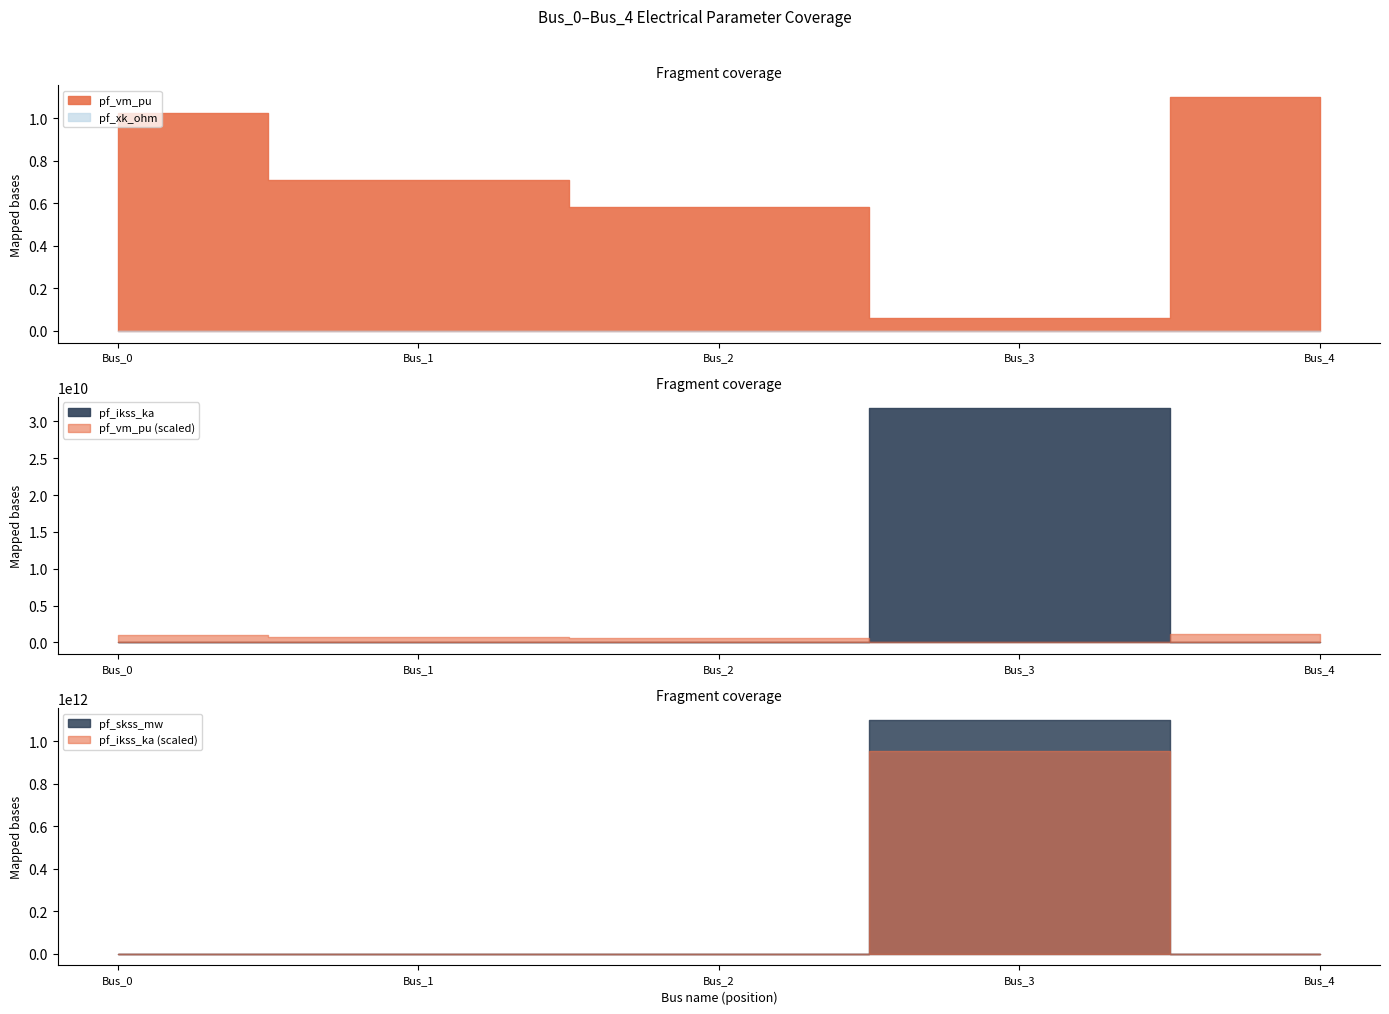

Reading left to right, transcribe all the data shown in this chart.

pf_vm_pu: 1.0	0.7	0.6	0.1	1.1
pf_ikss_ka: 0.0	0.0	0.0	31754265500.7	0.0
pf_skss_mw: 0.0	0.0	0.0	1100000024083.7	0.0
pf_xk_ohm: 0.0	0.0	0.0	0.0	0.0